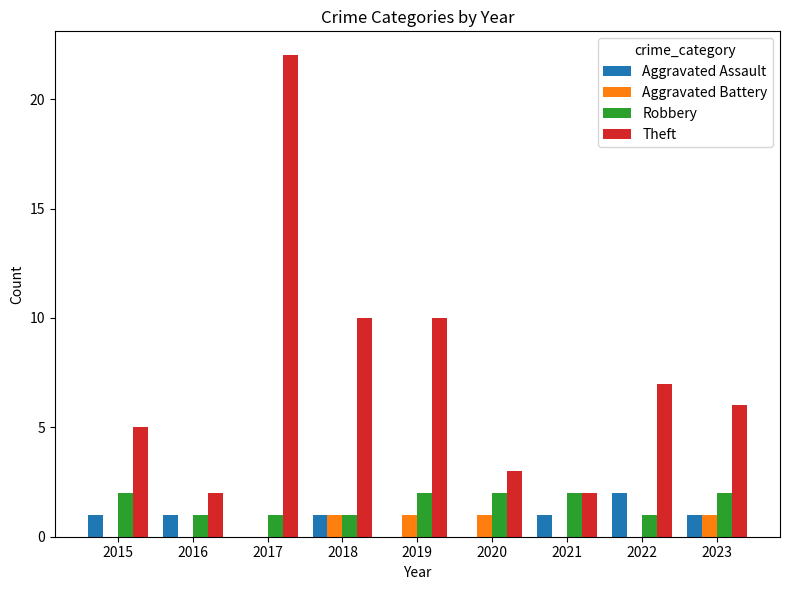

Count the Aggravated Battery values in the range 0 to 1.

9